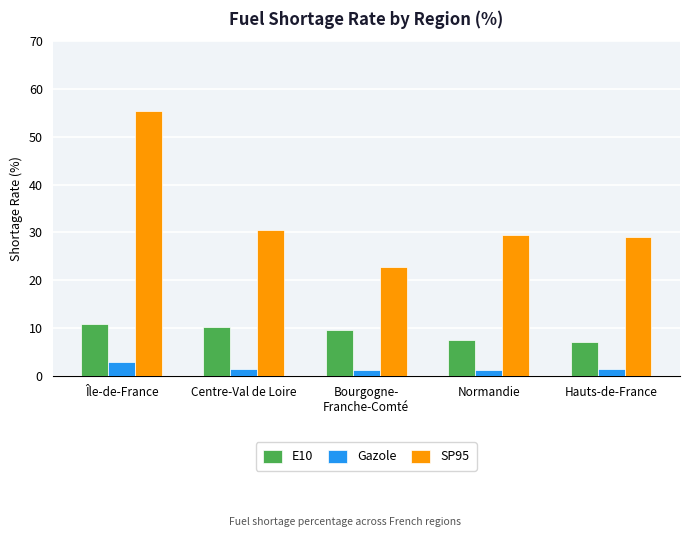

Which series changed the most between Île-de-France and Hauts-de-France?

SP95